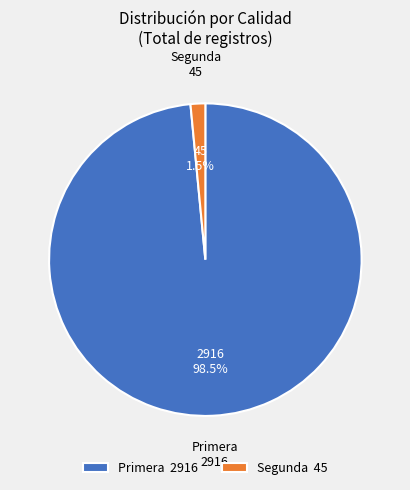

Is Segunda 45 the majority of the pie?

No